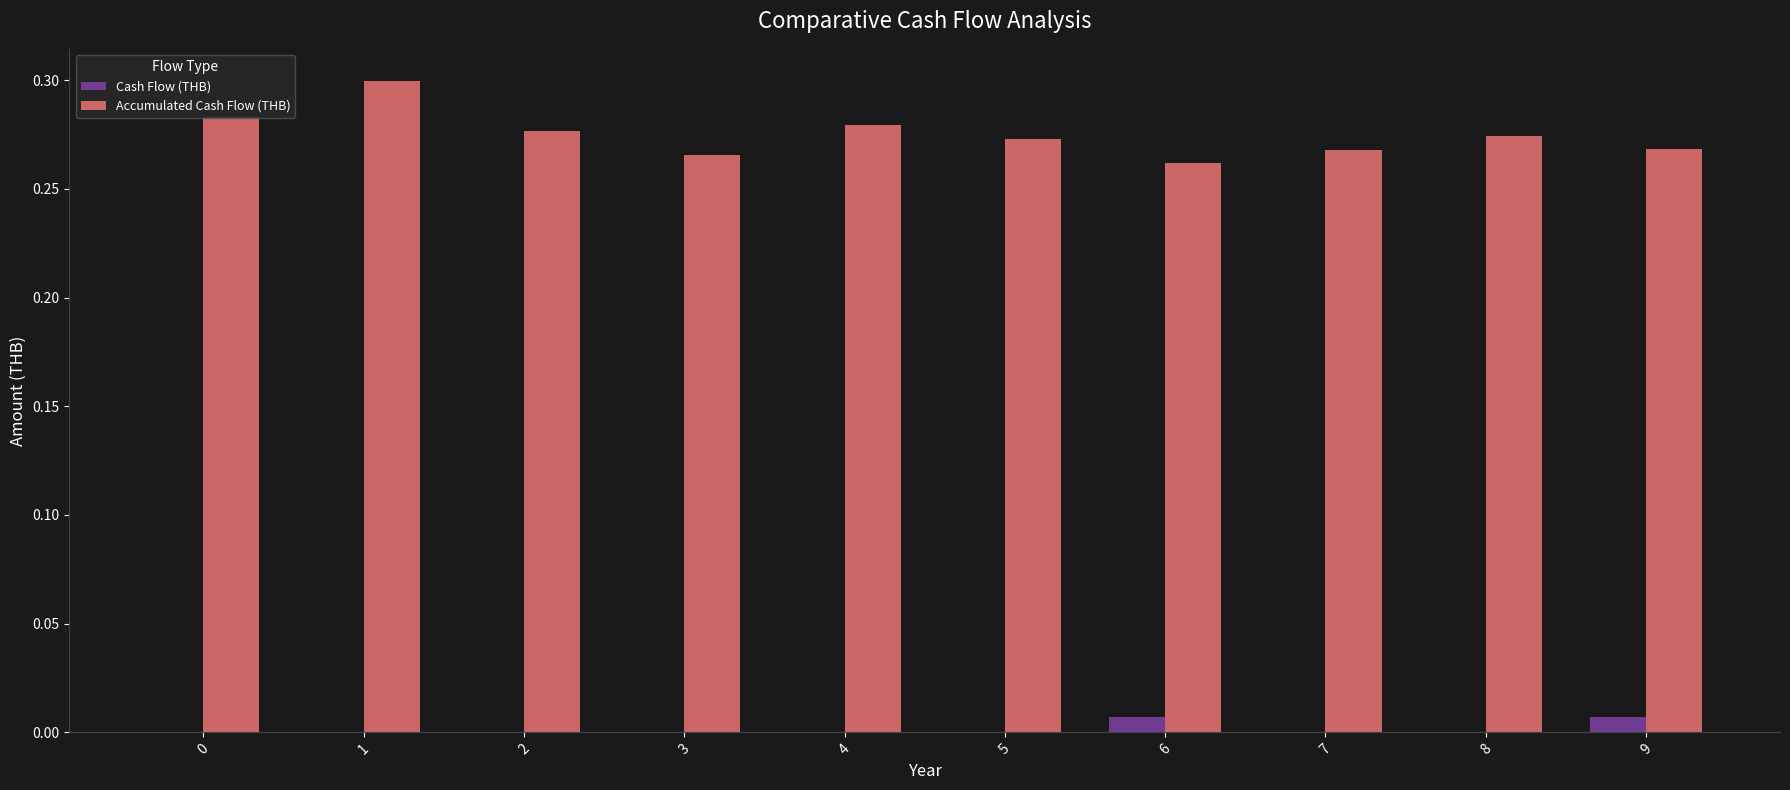

What is the sum of all Accumulated Cash Flow (THB) values?

2.7